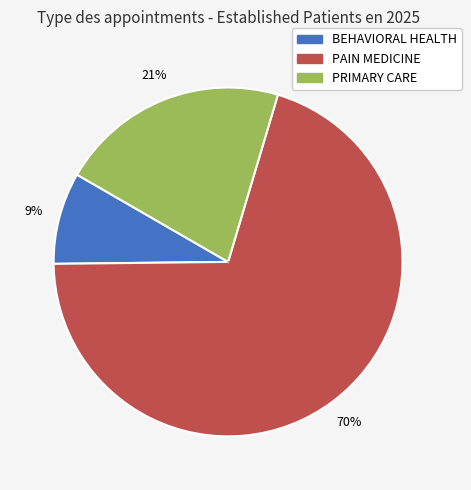

To the nearest percent, what is the combined percentage of BEHAVIORAL HEALTH and PRIMARY CARE?

30%